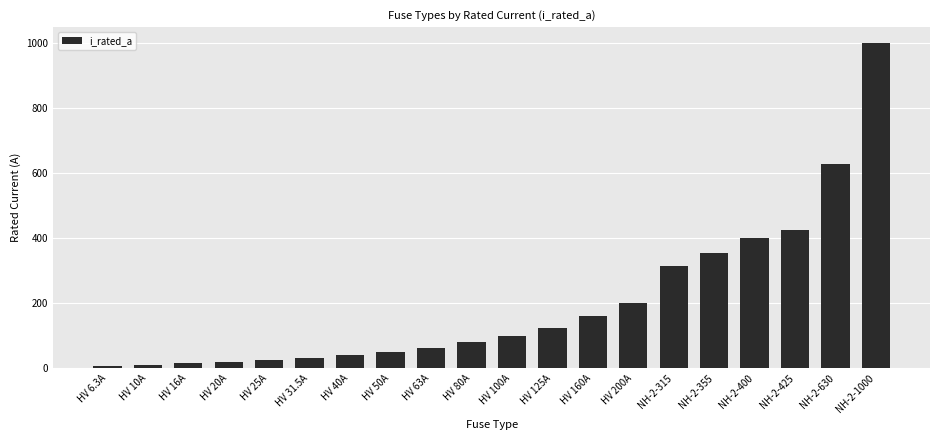

What is the approximate value at HV 160A?

160.0